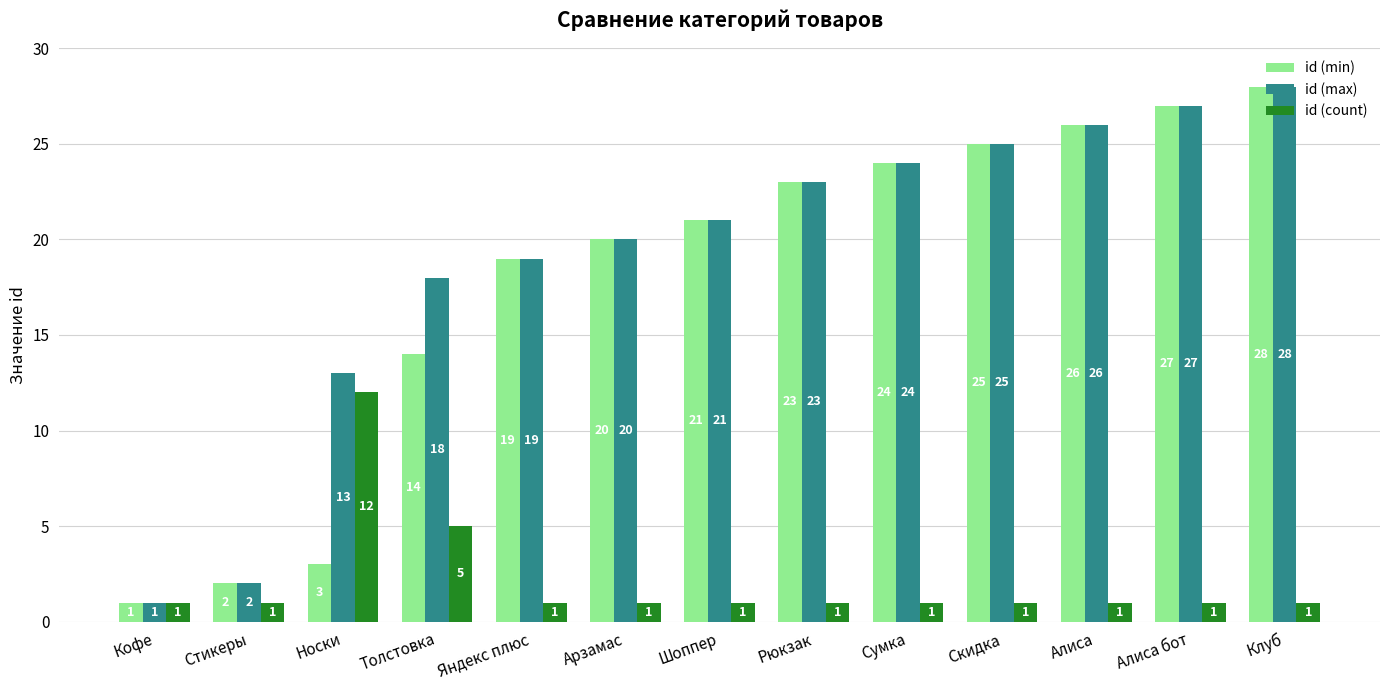

At which category is the sum across all series the highest?

Клуб